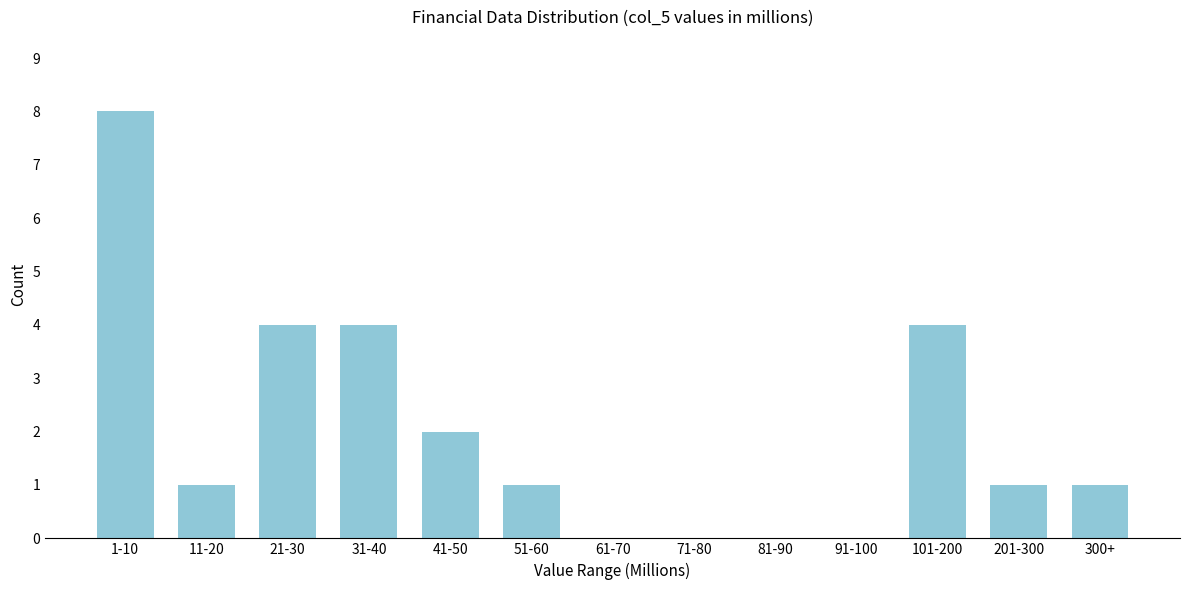

Reading right to left, transcribe all the data shown in this chart.

300+=1	201-300=1	101-200=4	91-100=0	81-90=0	71-80=0	61-70=0	51-60=1	41-50=2	31-40=4	21-30=4	11-20=1	1-10=8